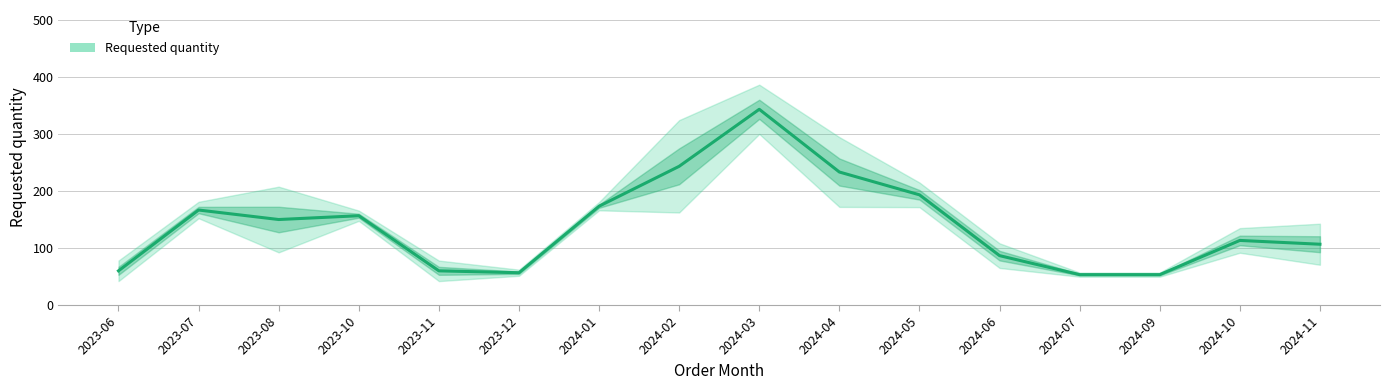

The chart shows a value of 86.7 at 2024-06. True or false?

True